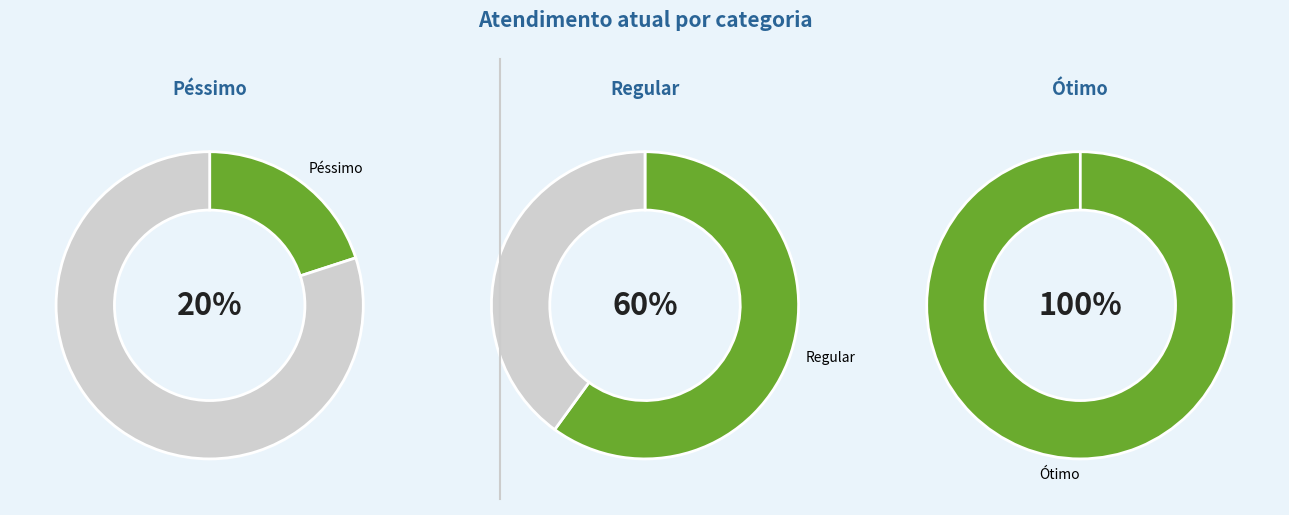

How much of the chart is everything except Regular?

66.7%